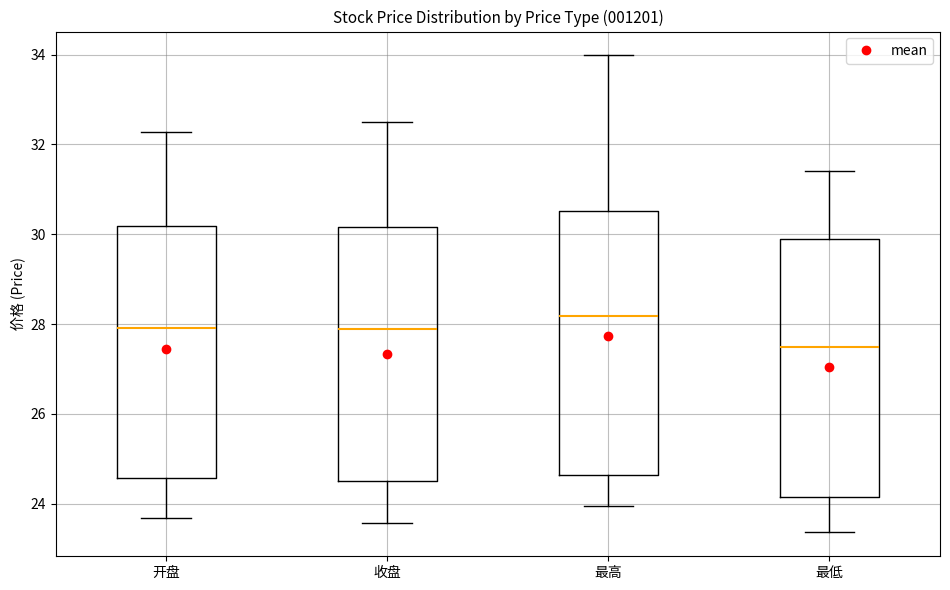

Which box has the lowest median line?

最低